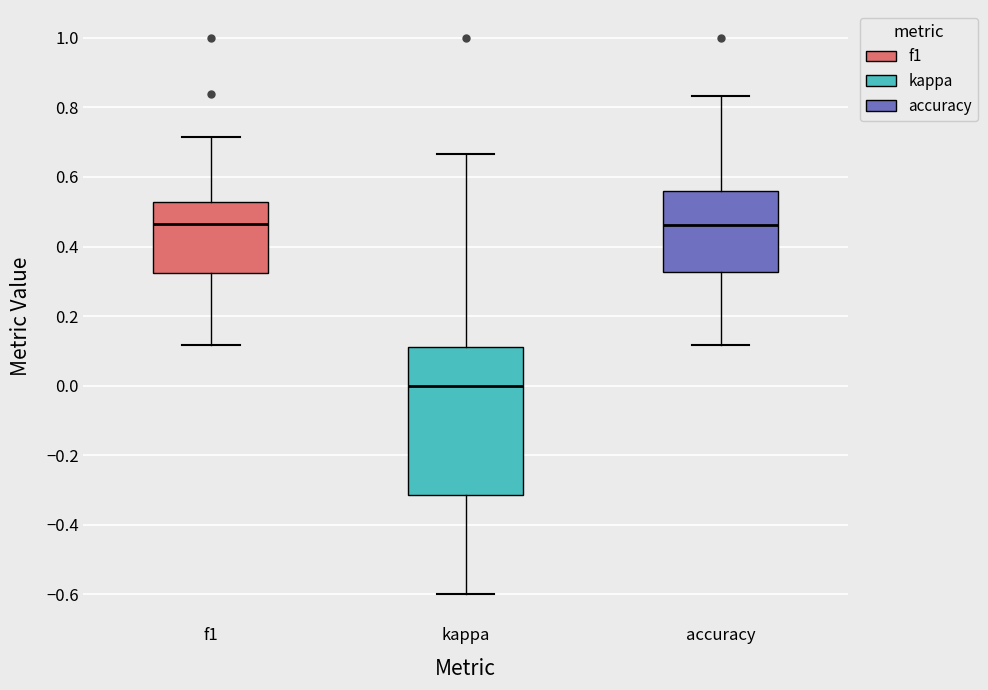

Where does the lower whisker of the box for f1 end on the y-axis? The values are not printed on the chart, so give them approximately, as read against the axis.

0.12